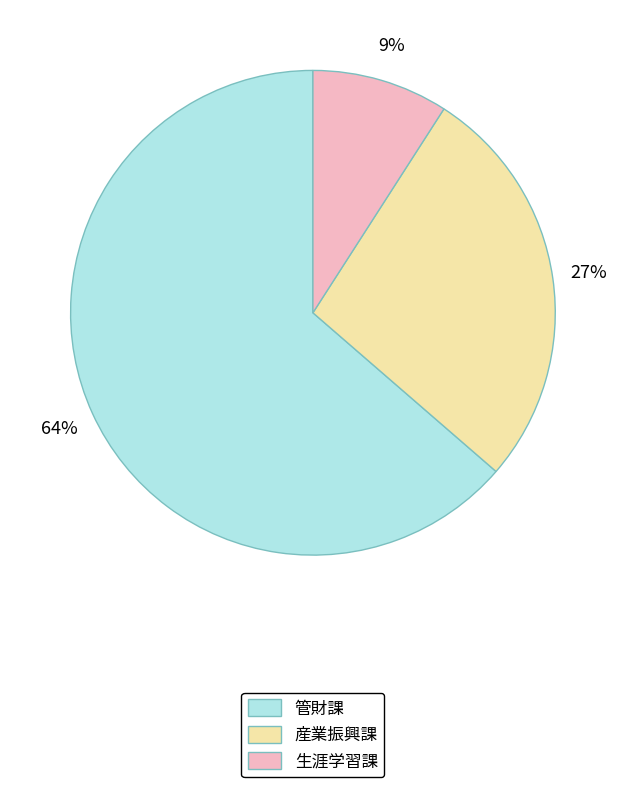

Do 生涯学習課 and 産業振興課 together represent more than half of the pie?

No